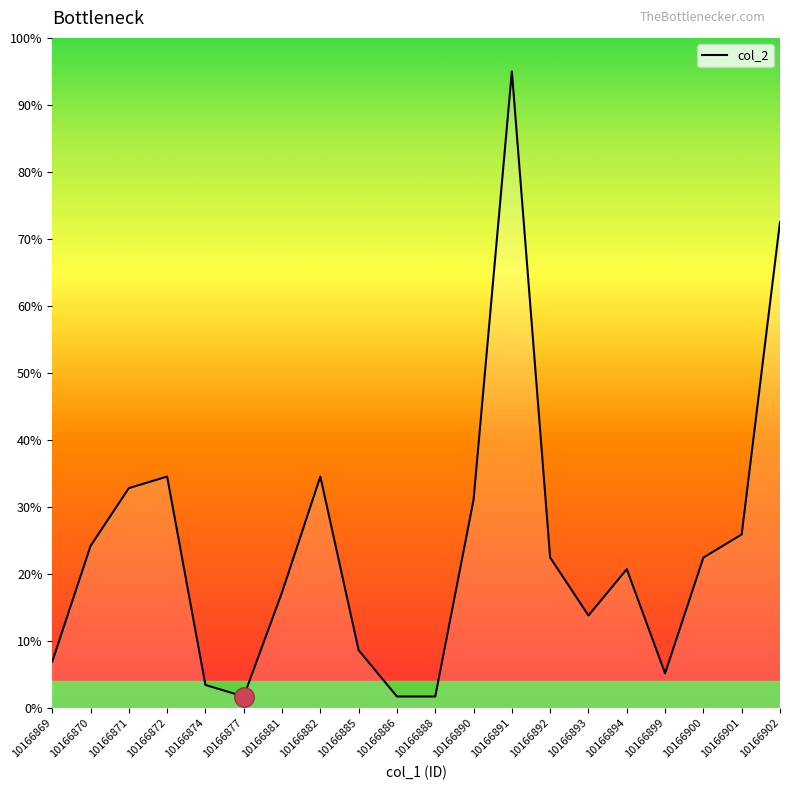

How many values are below 22?

10